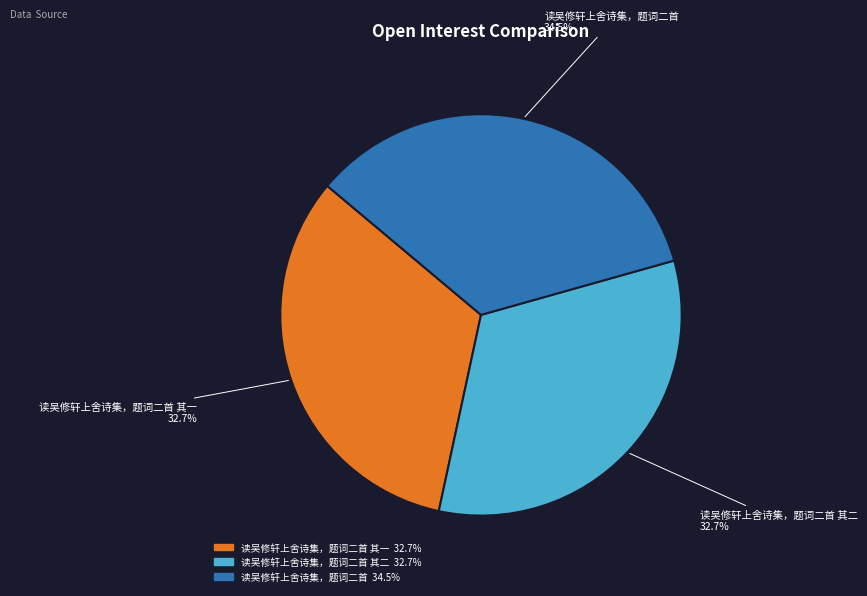

How many segments does this pie chart have?

3